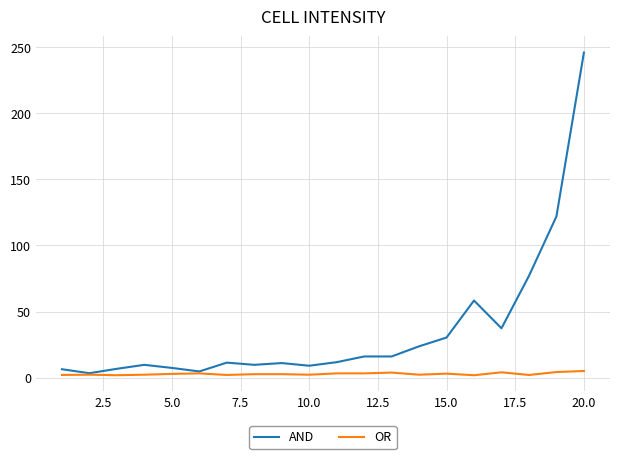

Which series has the largest total across all categories?

AND